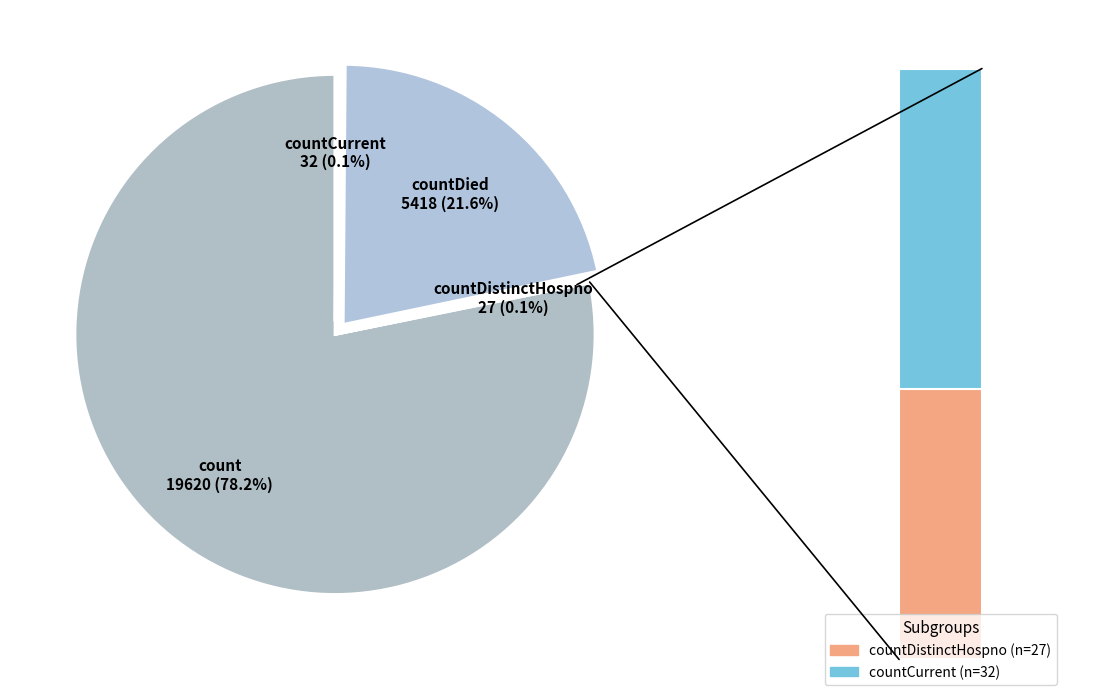

Rank the categories by value from lowest to highest.

countDistinctHospno, countCurrent, countDied, count